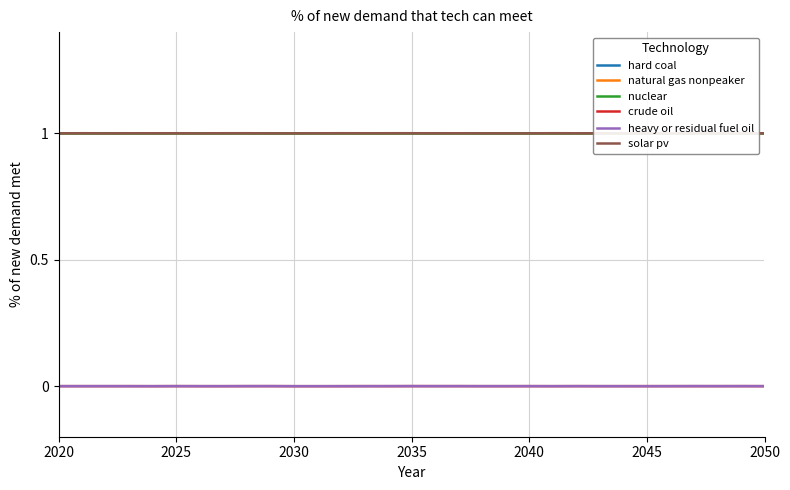

At how many categories does at least one series exceed 0?

31